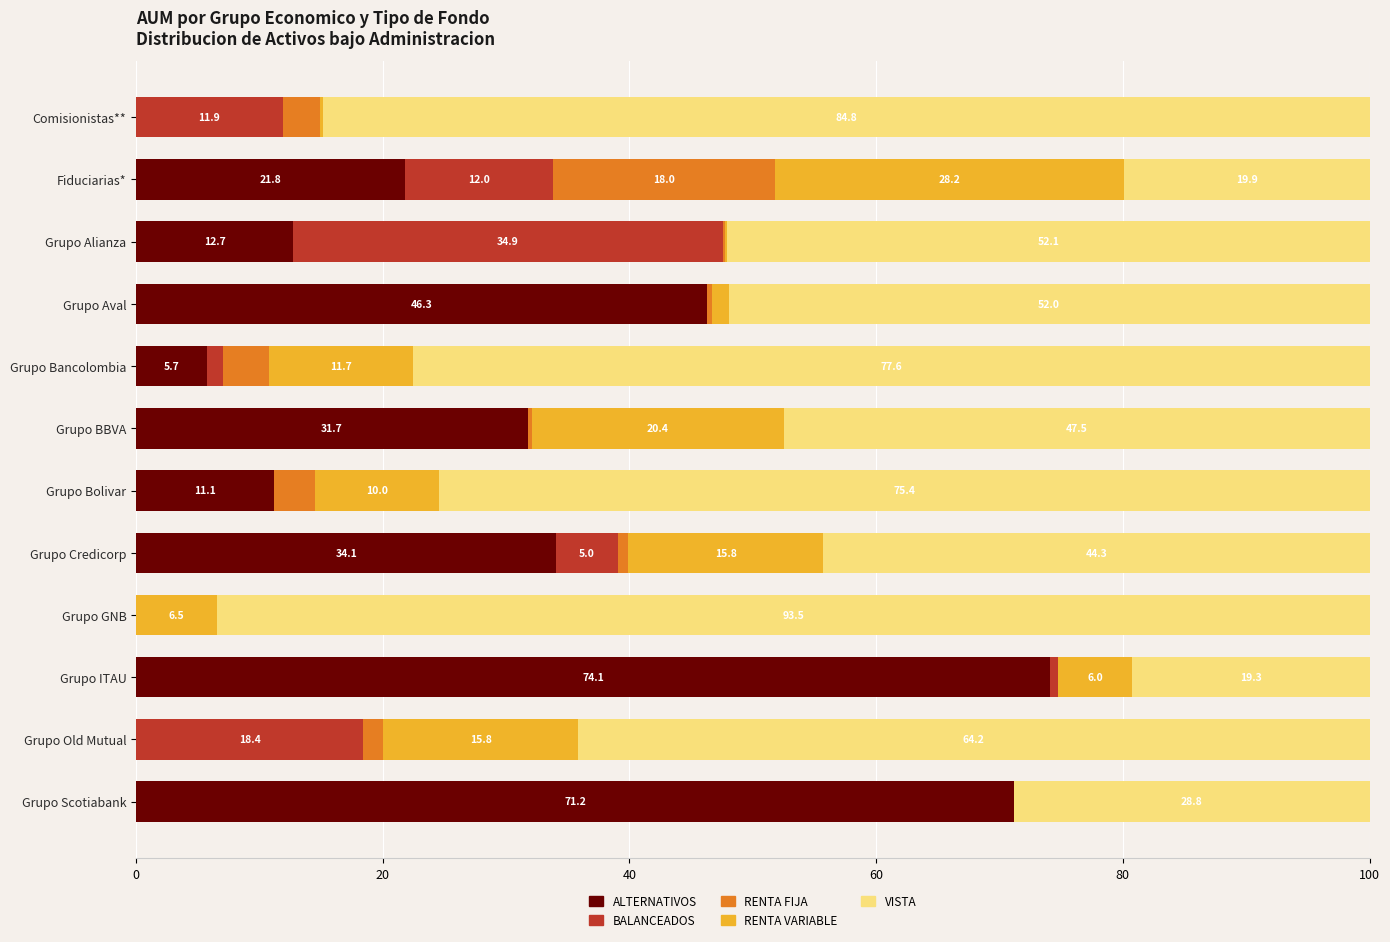

Which category has the highest value in the ALTERNATIVOS series?

Grupo ITAU